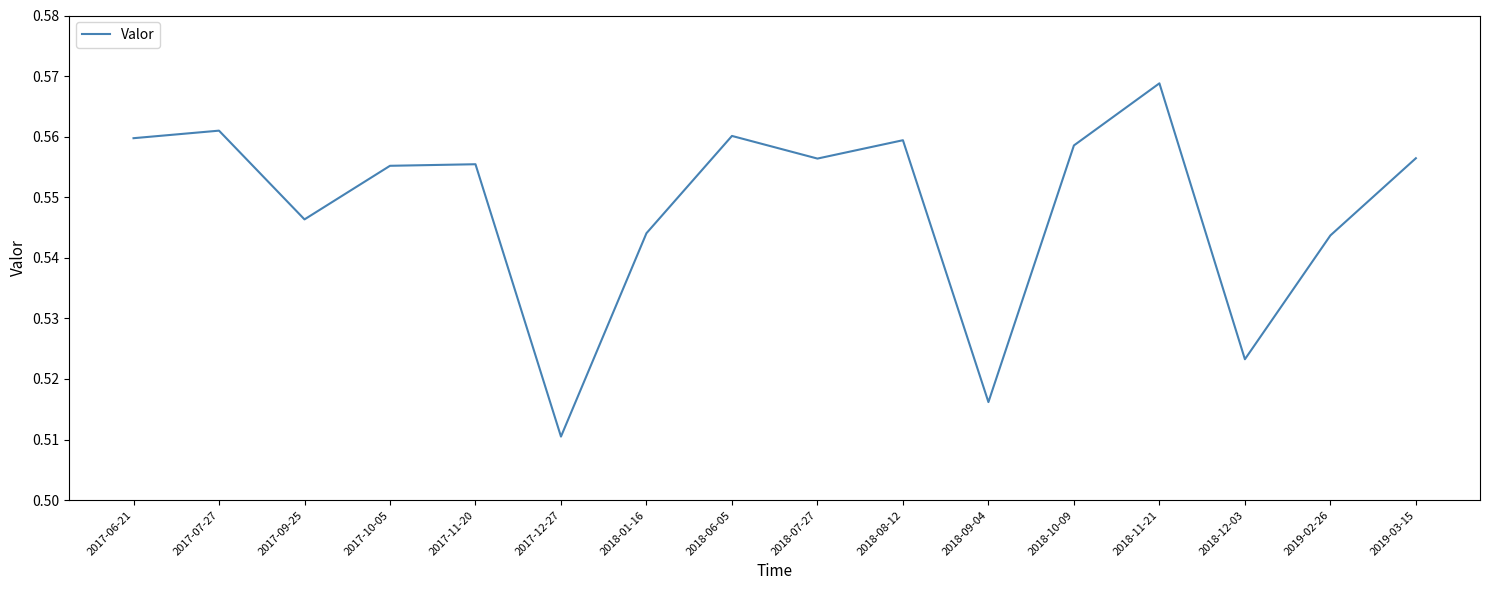

Between 2017-12-27 and 2017-06-21, which is larger?

2017-06-21